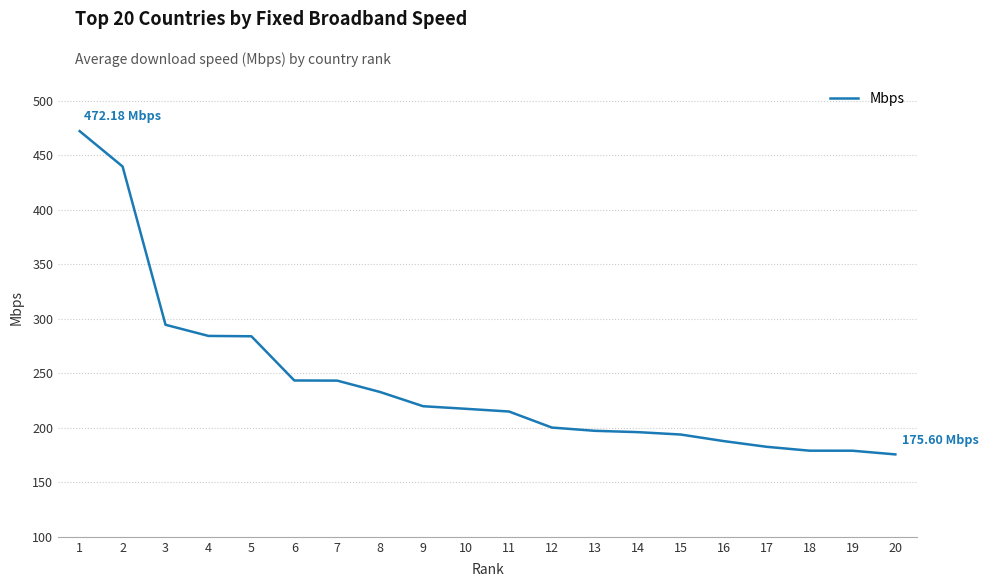

The chart shows a value of 472.2 at 1. True or false?

True